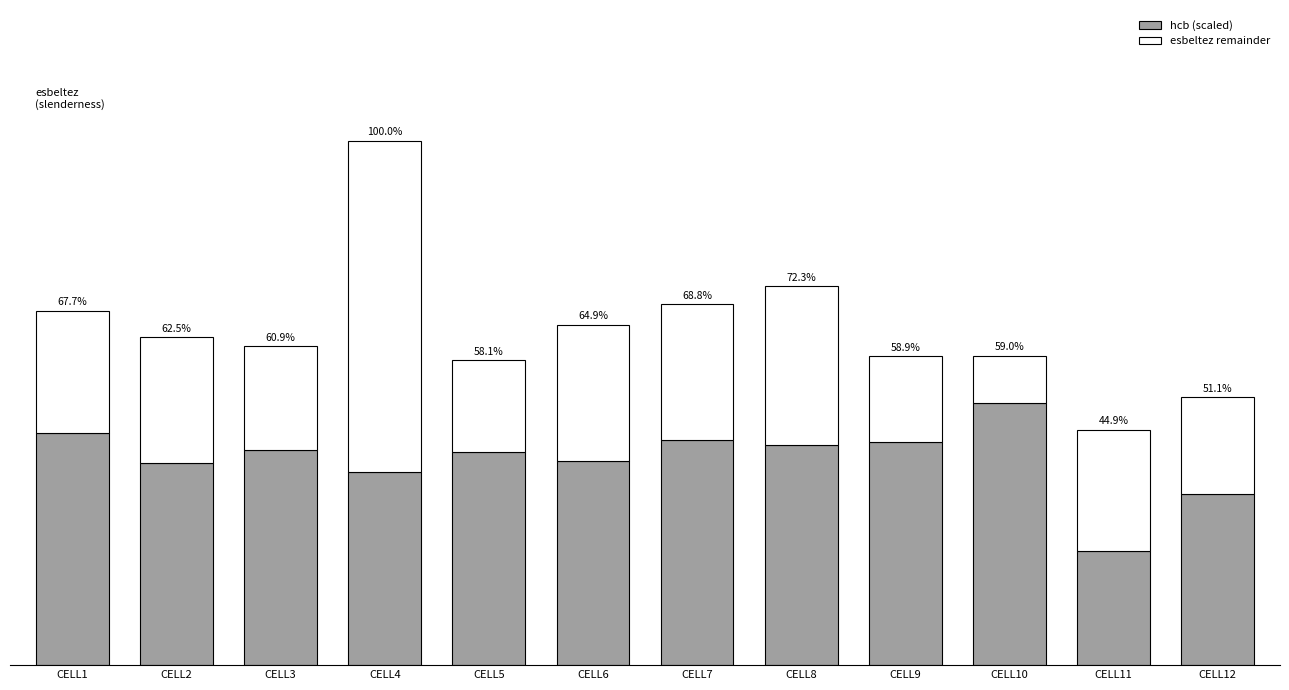

Is it true that esbeltez remainder equals 3.4 at CELL1?

False